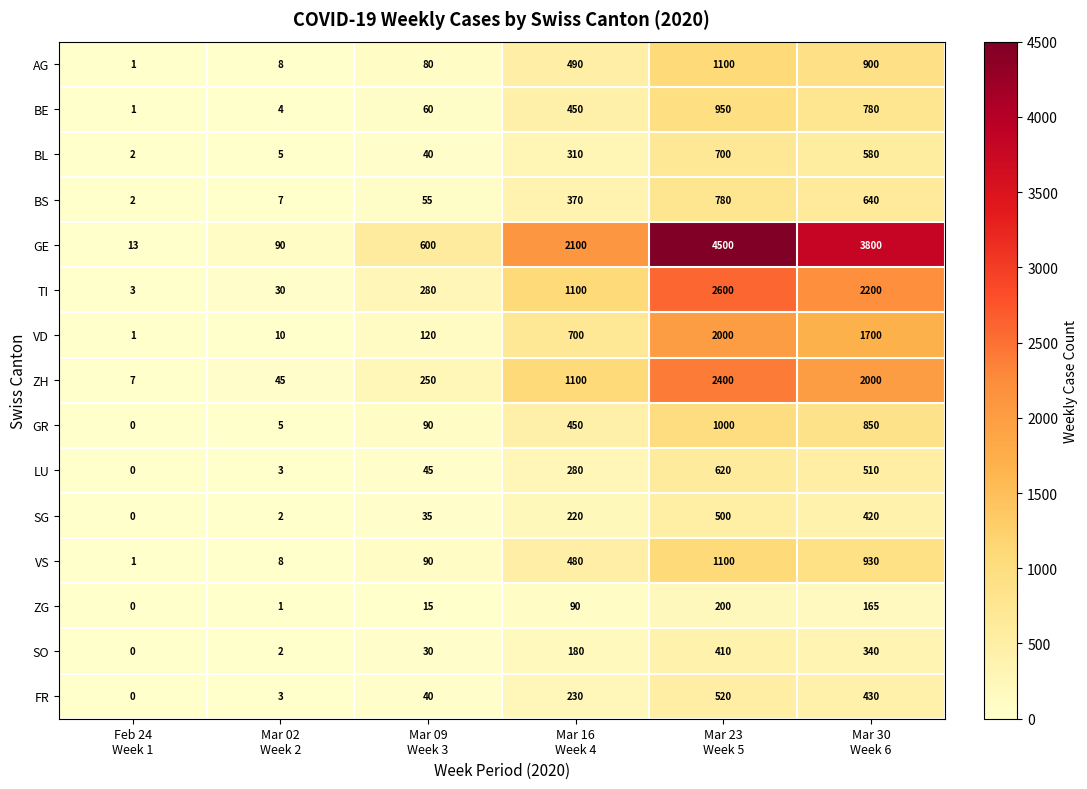

Which series has the largest range (max minus min)?

GE